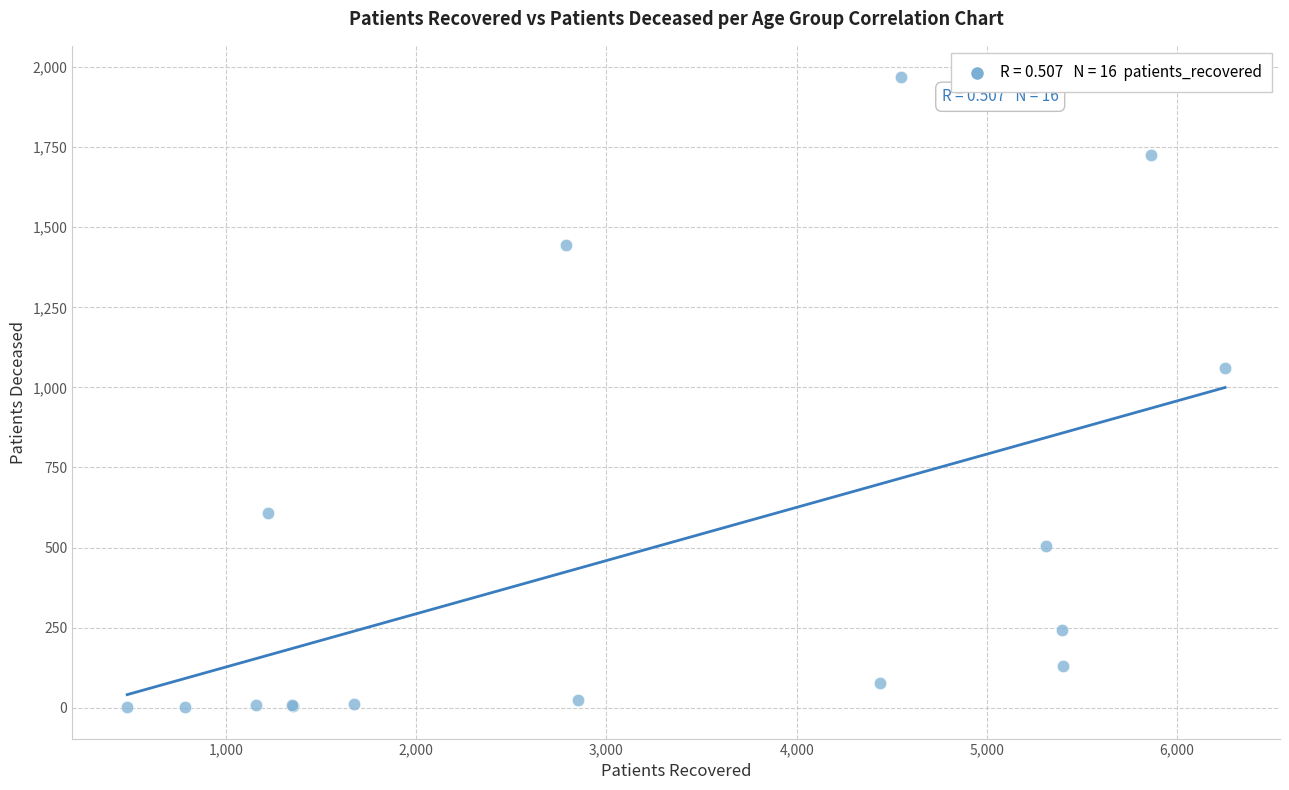

What Y value in the scatter plot is closest to 985?

1061